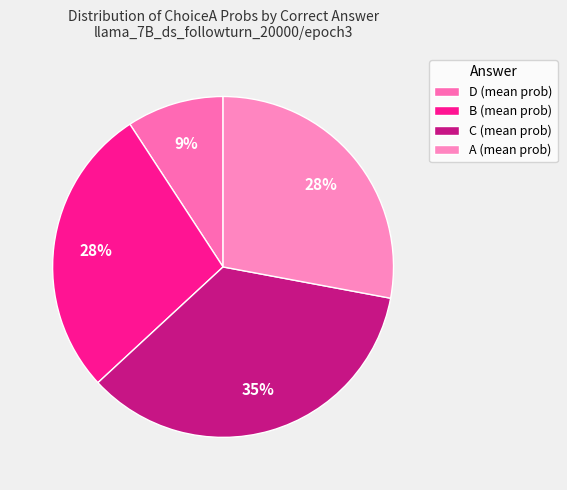

Count the number of slices in the pie.

4